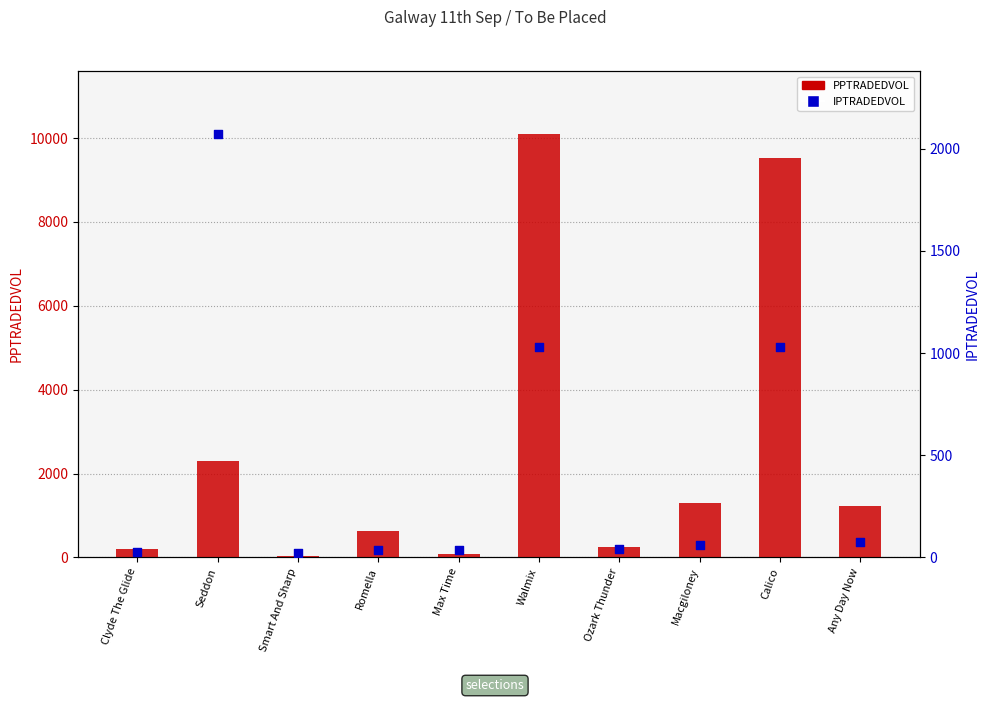

At which category is the sum across all series the highest?

Walmix